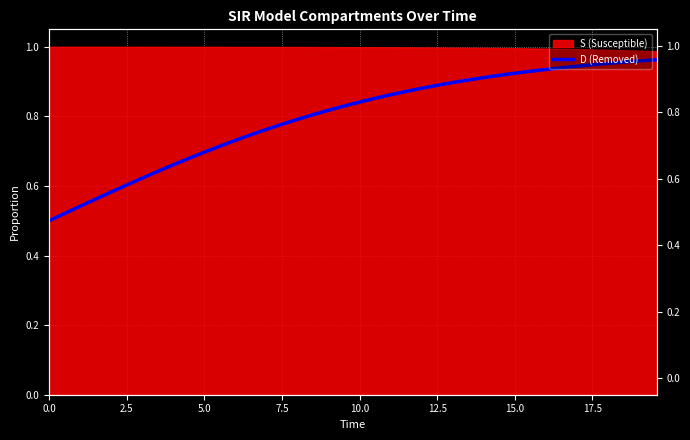

Does the chart display data point markers on the line(s)?

No